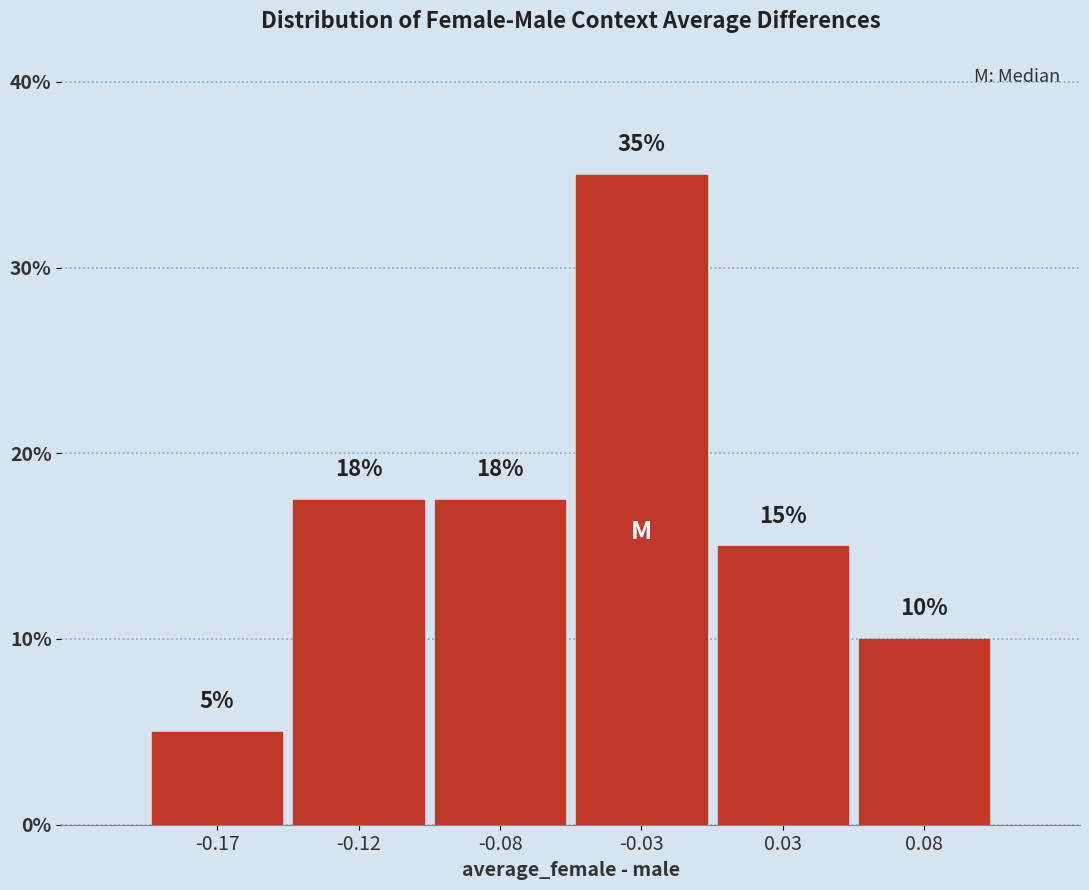

What is the ratio of the value at 0.08 to the value at -0.17?

2.0